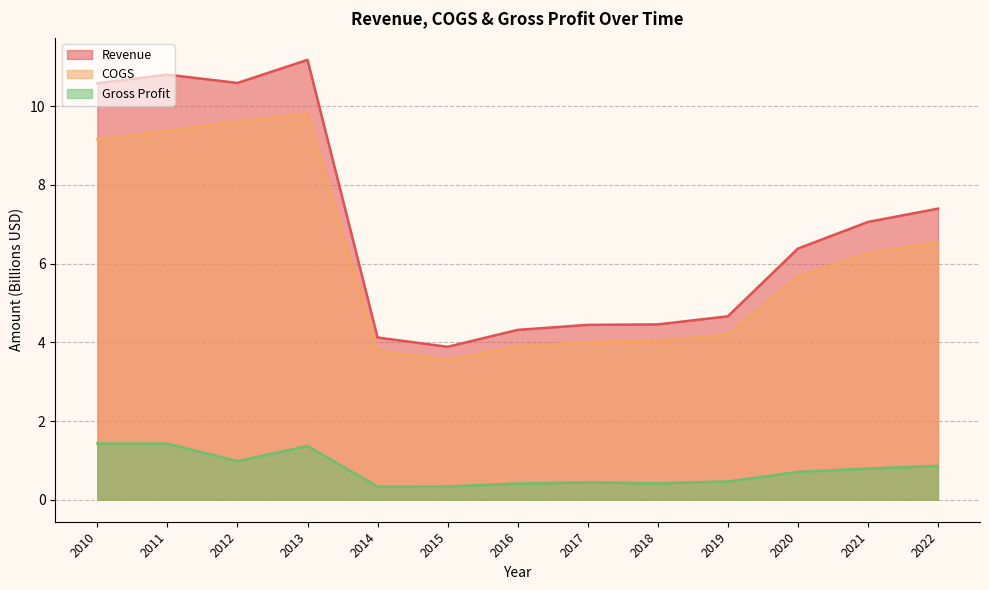

Is it true that COGS equals 9.2 at 2010?

True